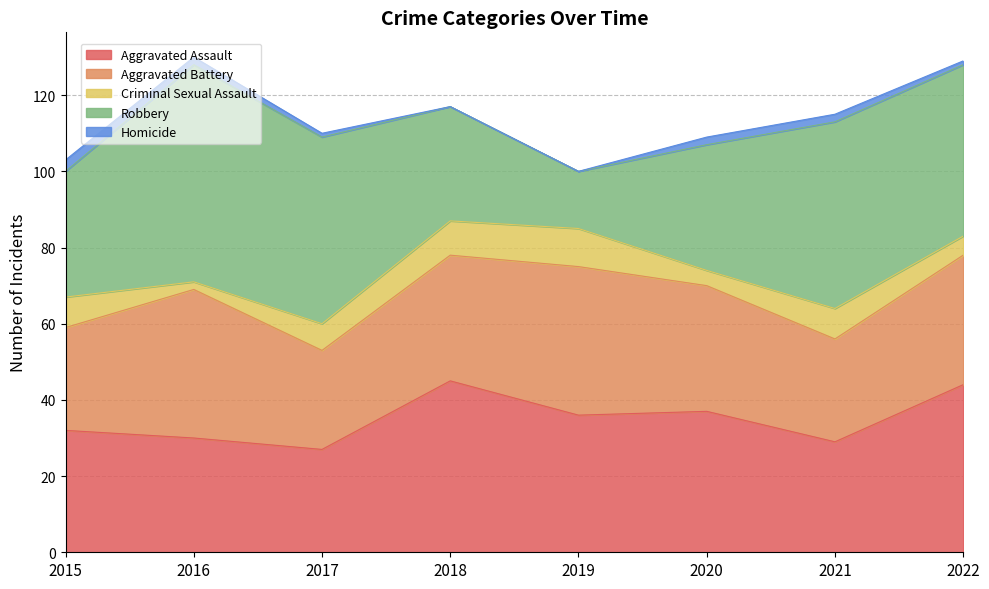

What is the value of the Robbery point at the 6th from the left?

33